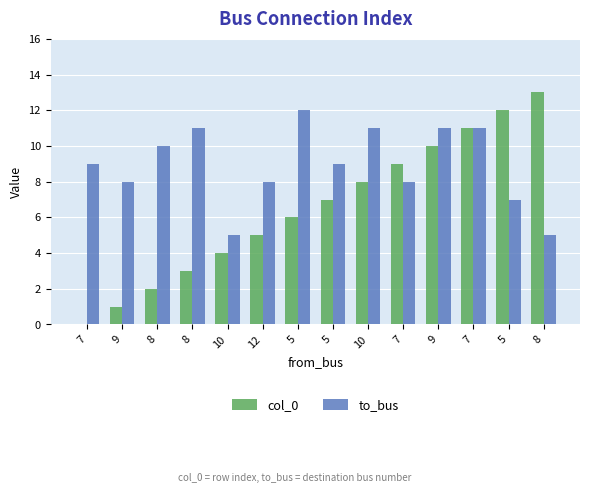

What are all the series names shown in the legend?

col_0, to_bus